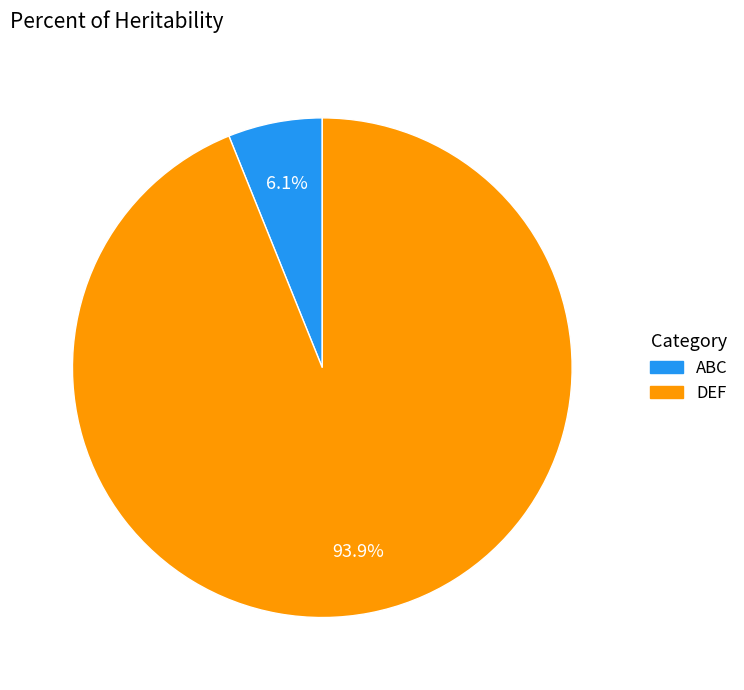

Rank the categories by value from highest to lowest.

DEF, ABC